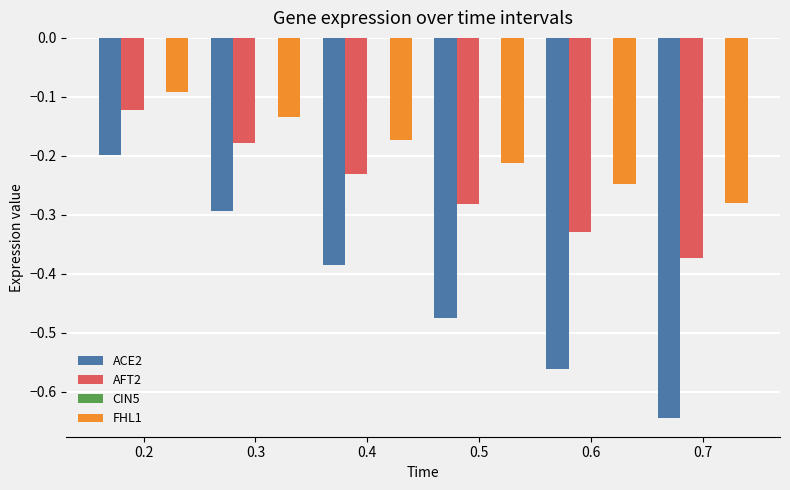

The value of FHL1 at 0.5 is -0.3. True or false?

False